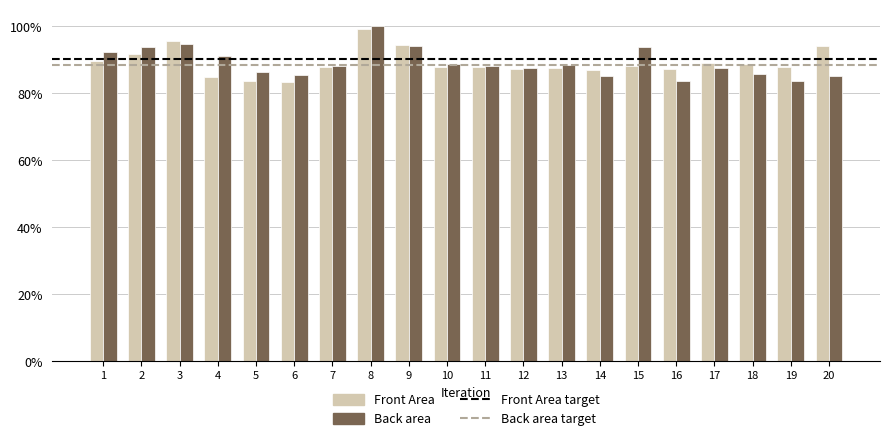

What is the highest value of the Front Area series?

99.2